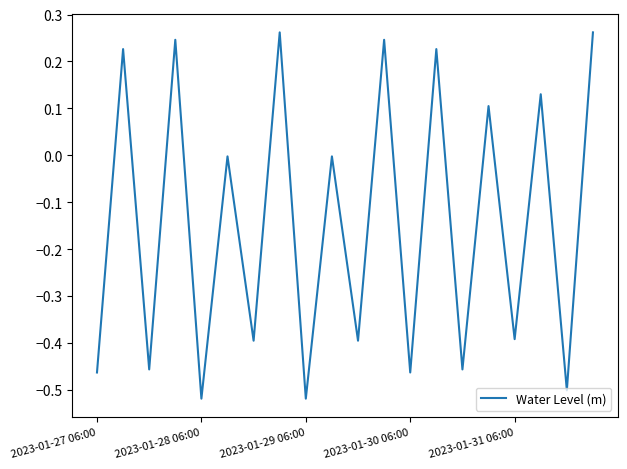

What is the difference between the maximum and minimum values?

0.8